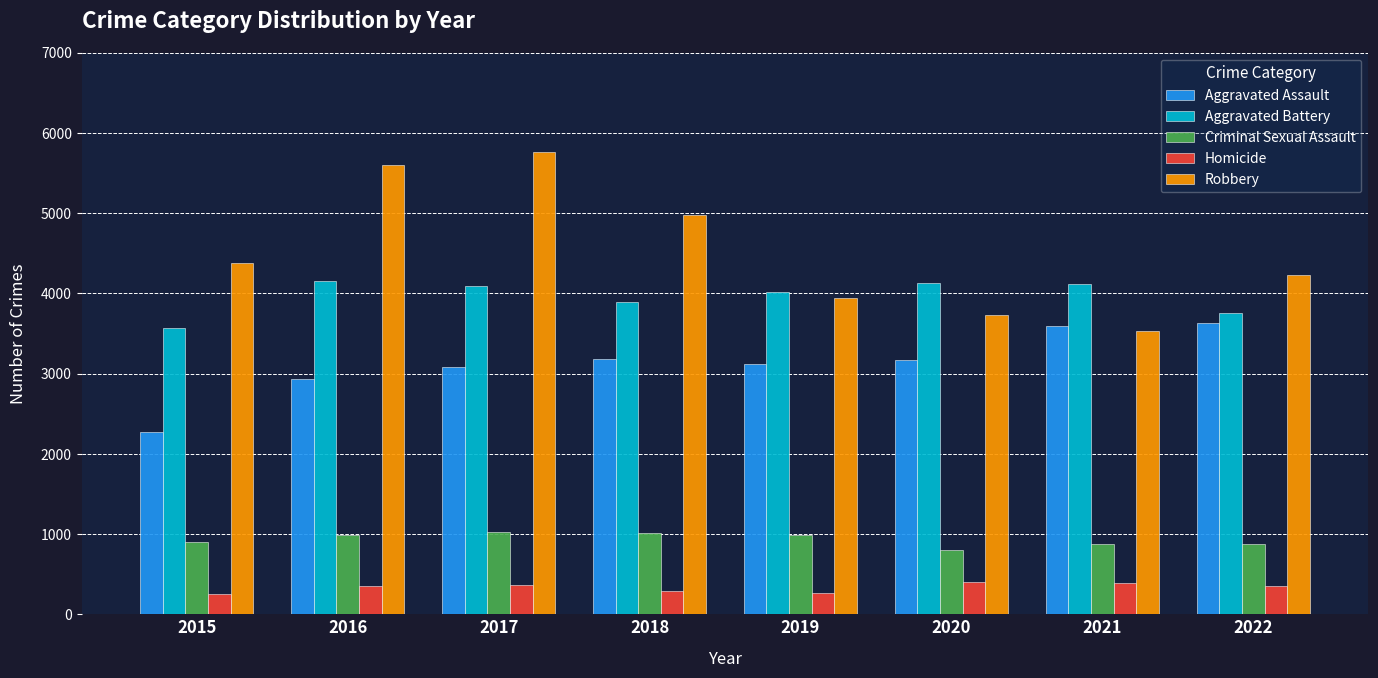

What is the smallest value displayed?

249